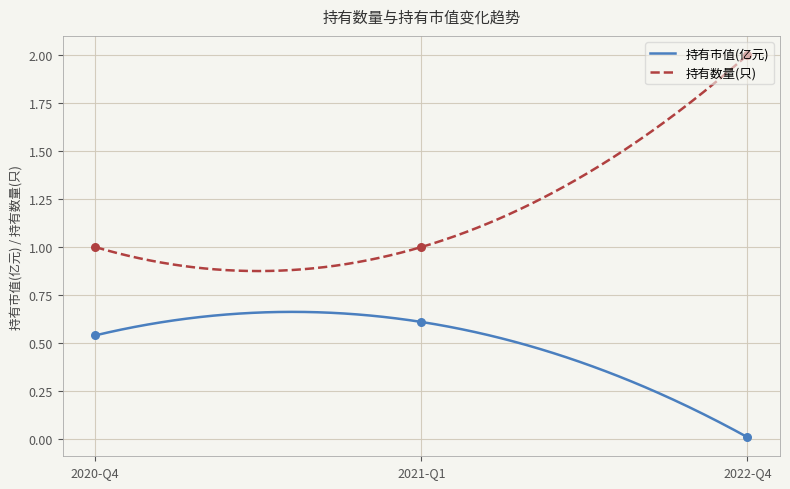

Which series reaches the maximum Y coordinate?

持有数量(只)